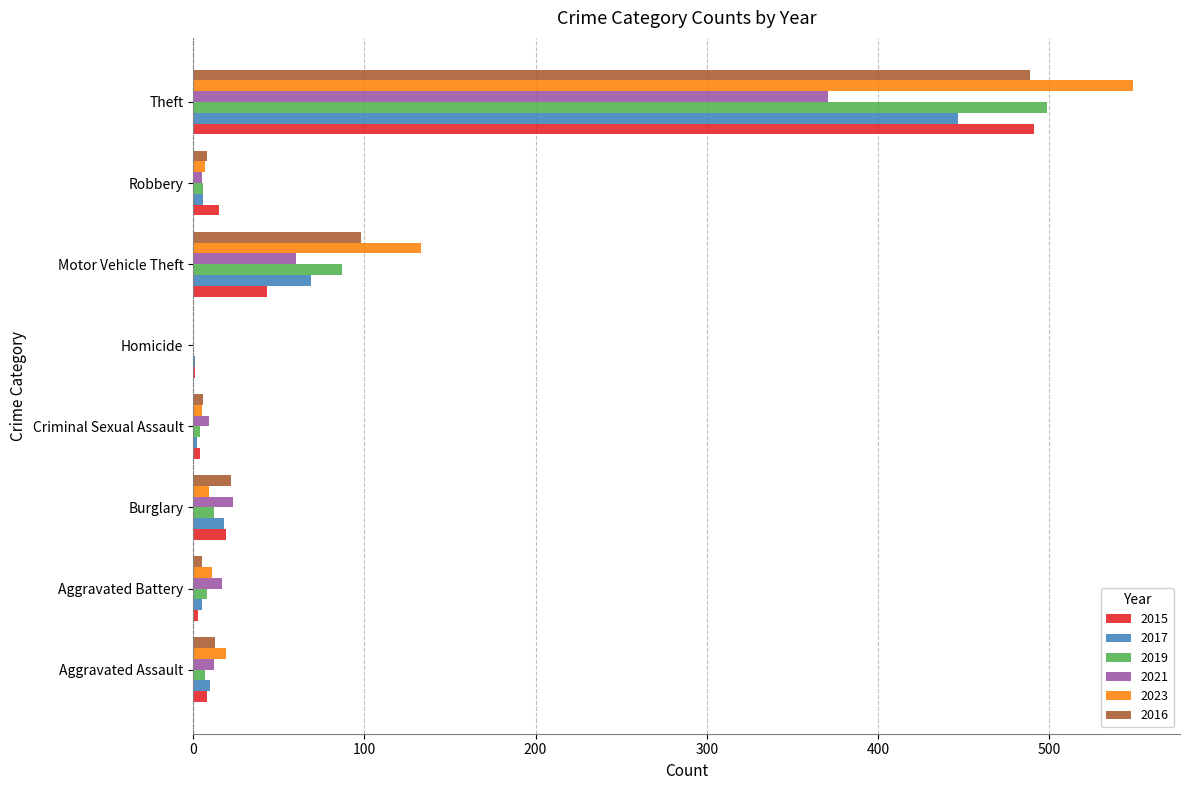

What are all the series names shown in the legend?

2015, 2017, 2019, 2021, 2023, 2016